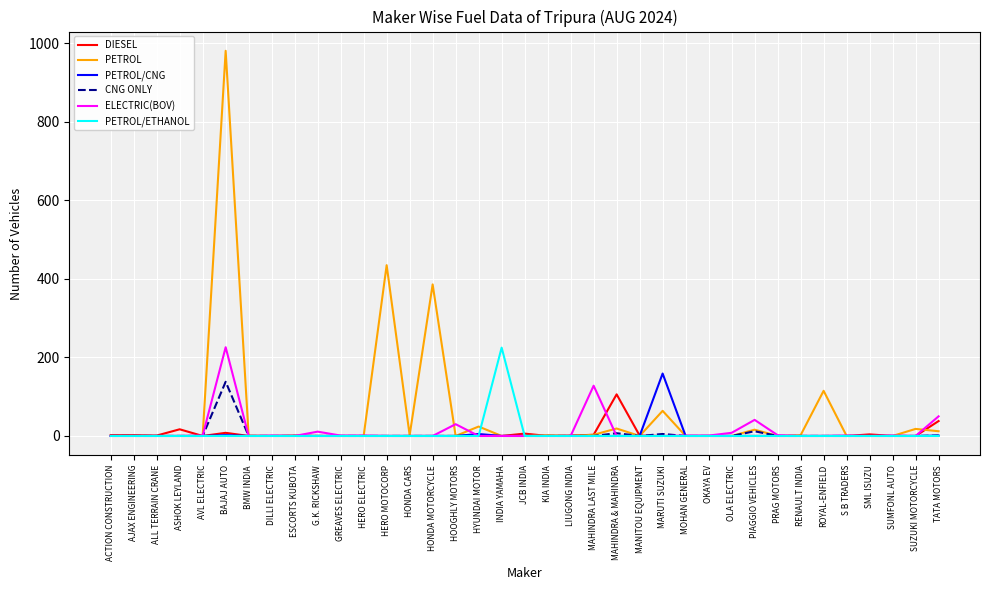

Which label corresponds to the largest value in the chart?

BAJAJ AUTO